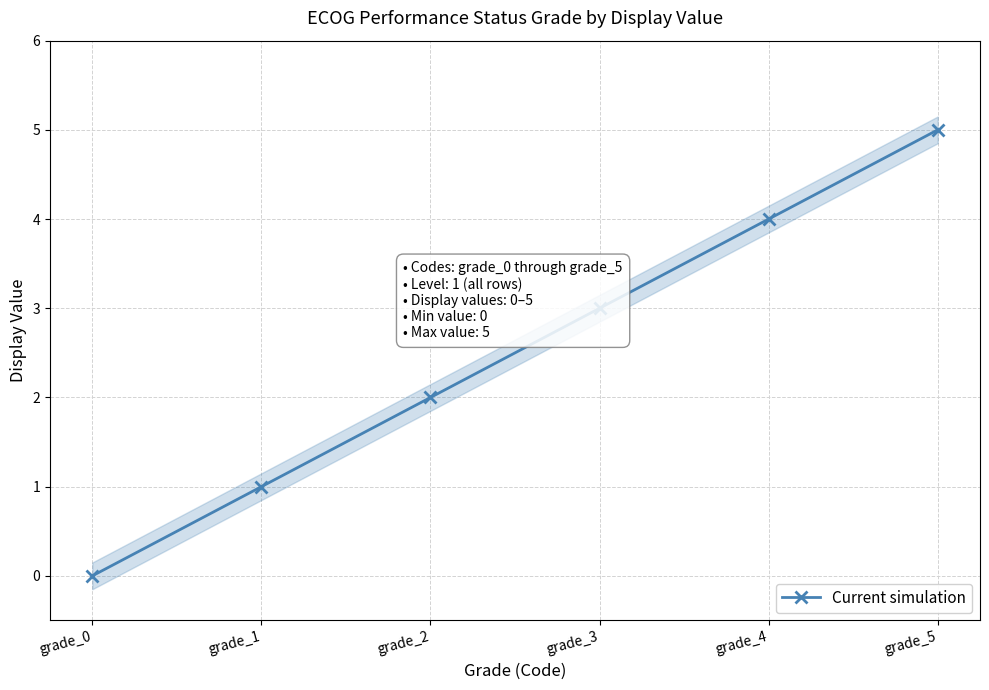

What is the difference between the second highest and minimum values?

4